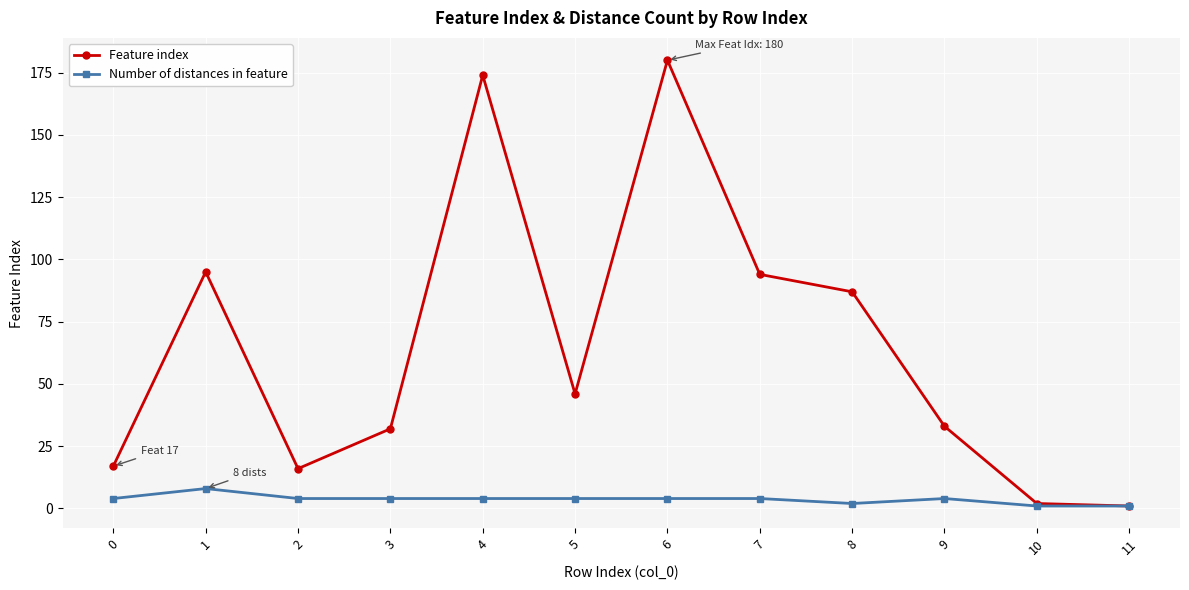

How many values in the Feature index series are below 46?

6